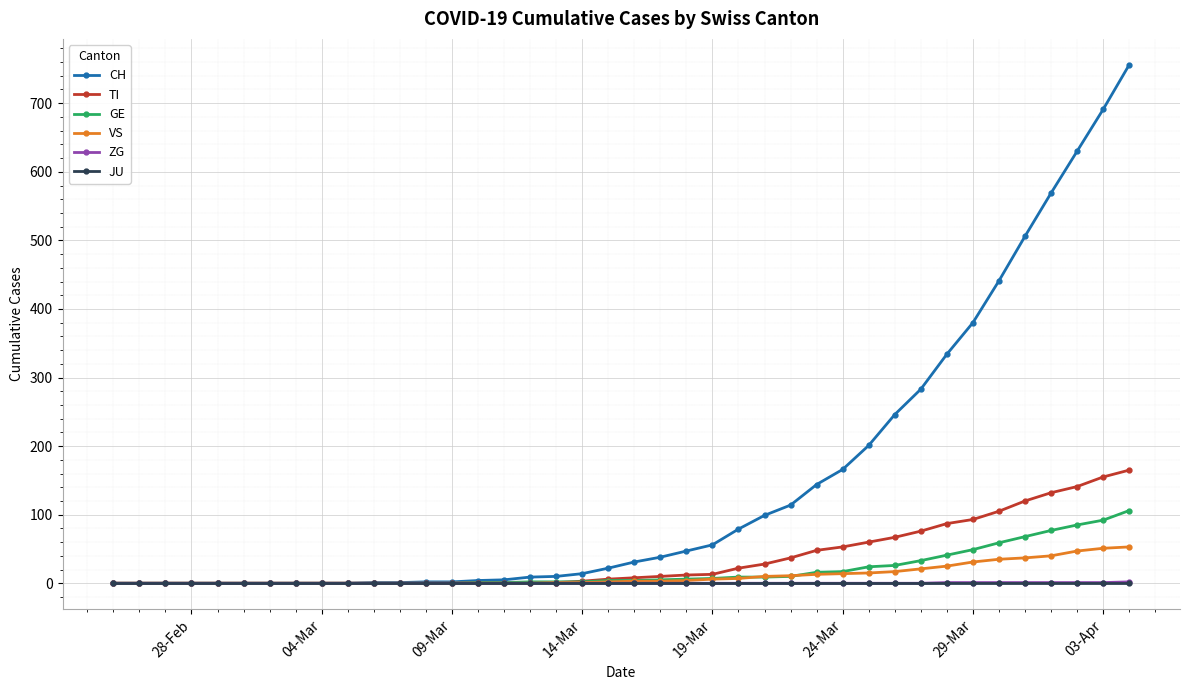

Which series has the widest spread of values?

CH